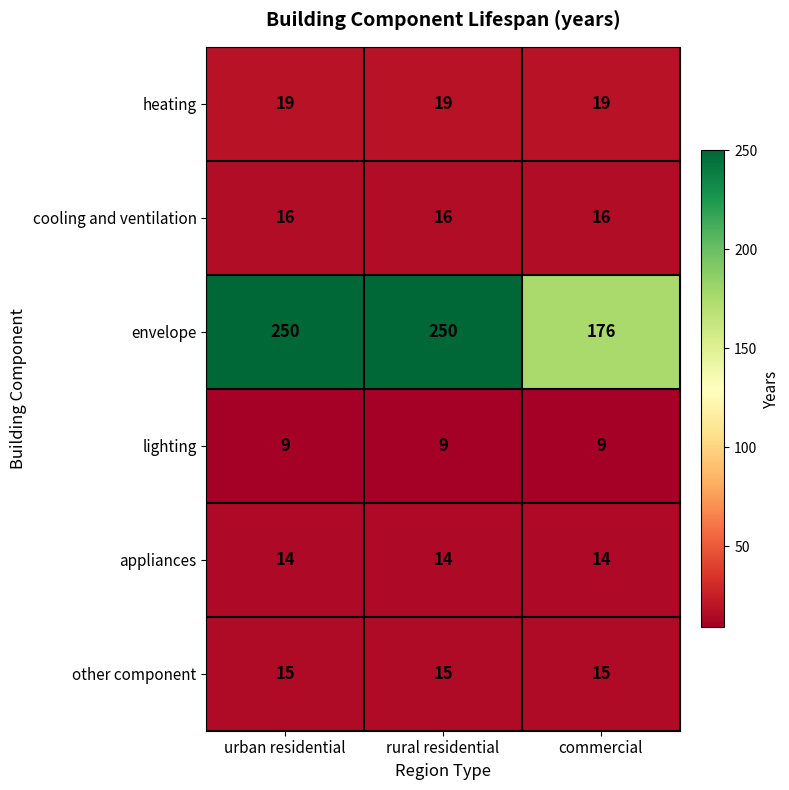

Reading left to right, extract all data points from this chart.

heating: 19	19	19
cooling and ventilation: 16	16	16
envelope: 250	250	176
lighting: 9	9	9
appliances: 14	14	14
other component: 15	15	15